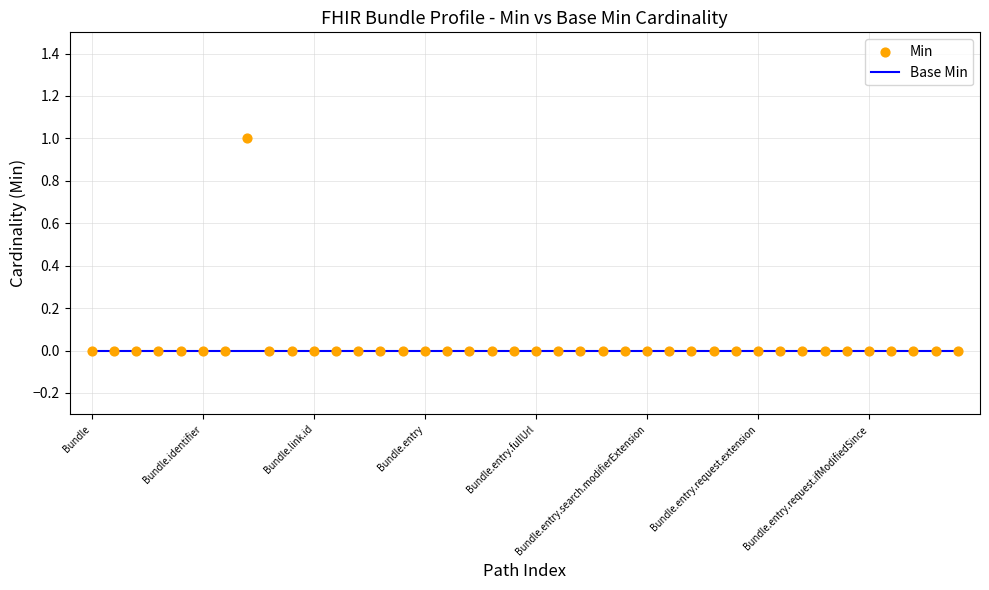

What are all the series names shown in the legend?

Base Min, Min